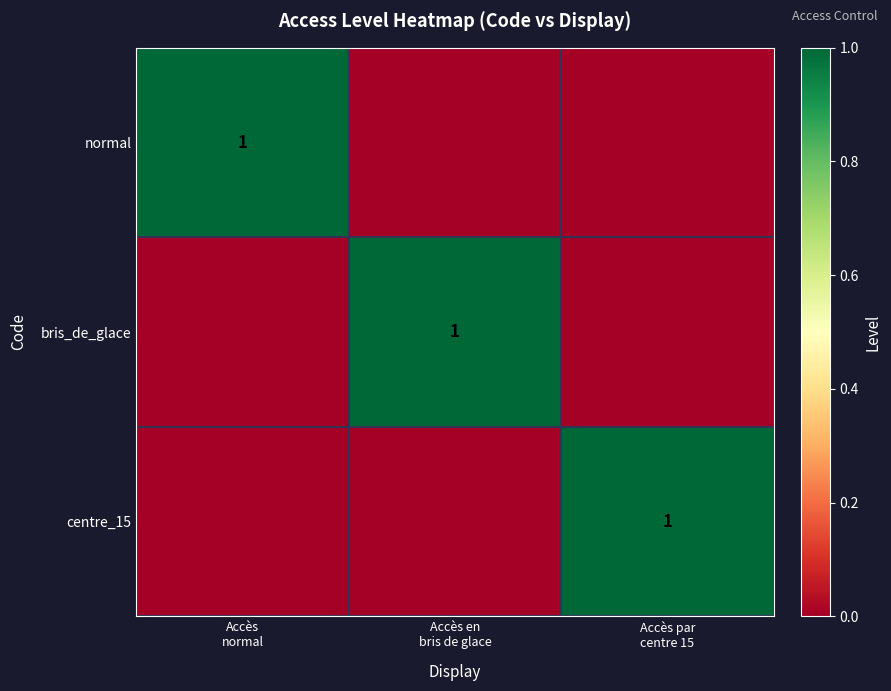

Which series has the largest total across all categories?

normal